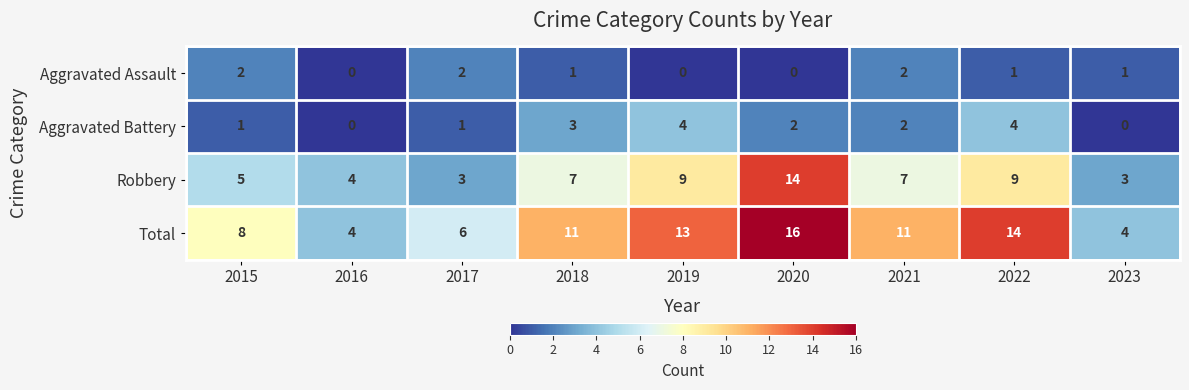

How many distinct data groups are displayed?

4